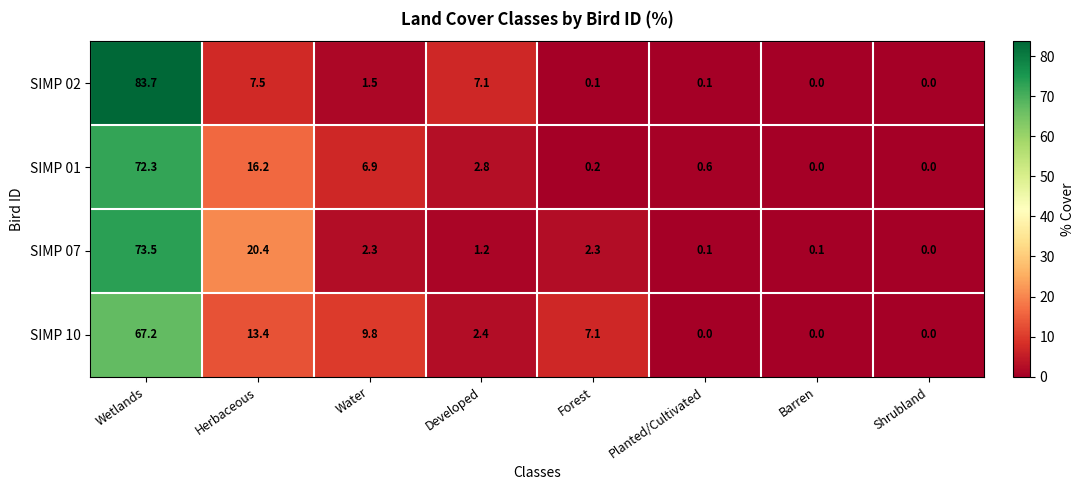

Which series has the largest range (max minus min)?

SIMP 02